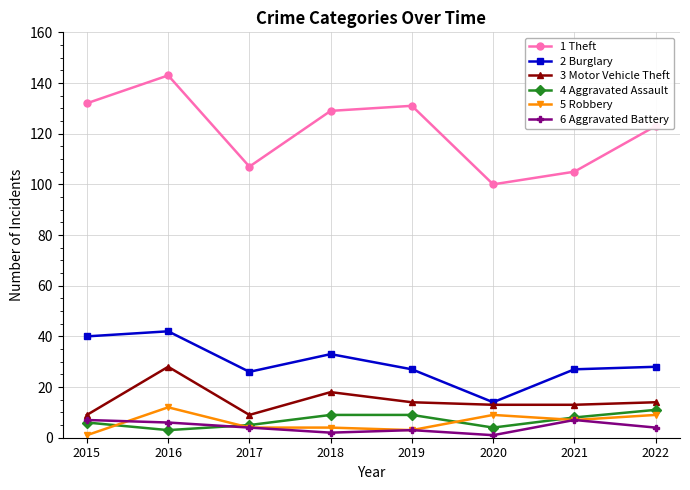

What is the maximum value shown in the chart?

143